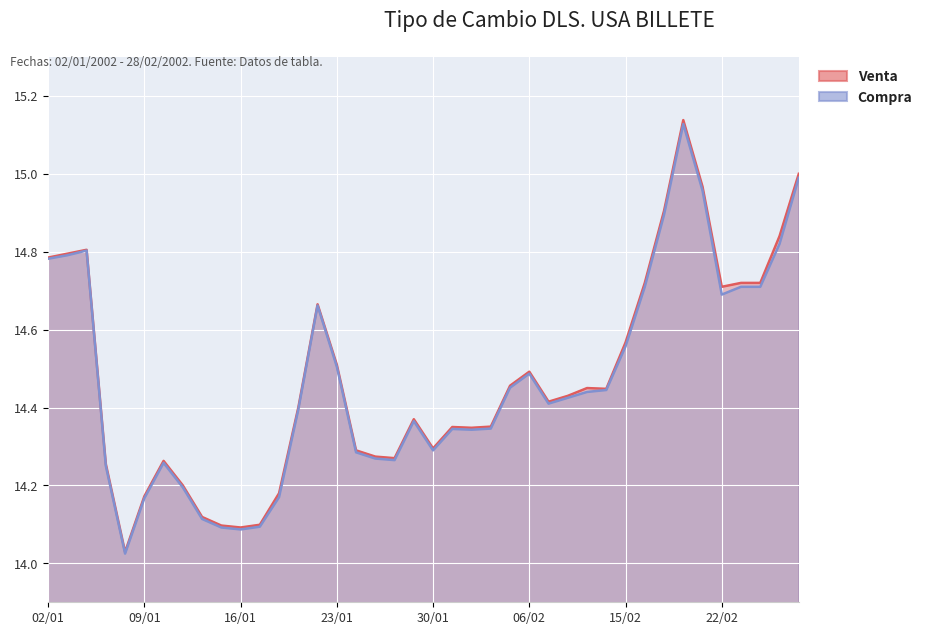

At 18, list the series in order from largest to smallest.

Venta, Compra